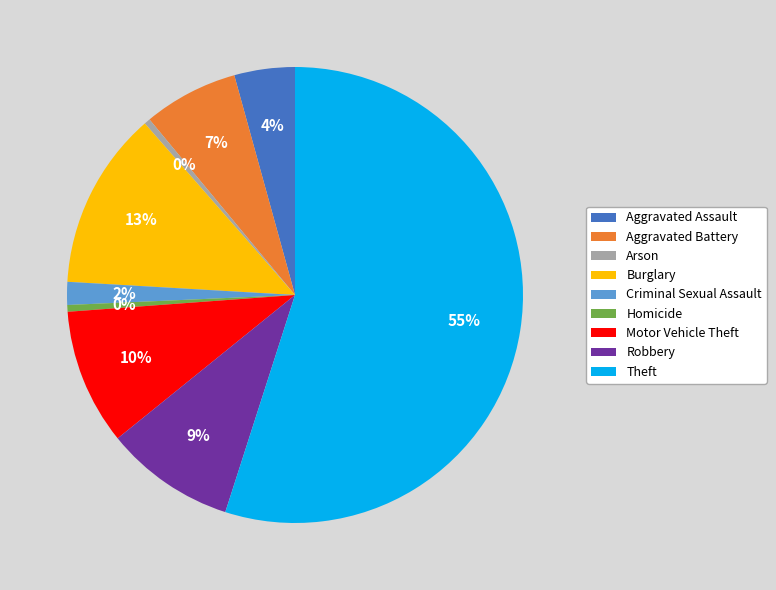

To the nearest percent, what portion does Aggravated Battery represent?

7%